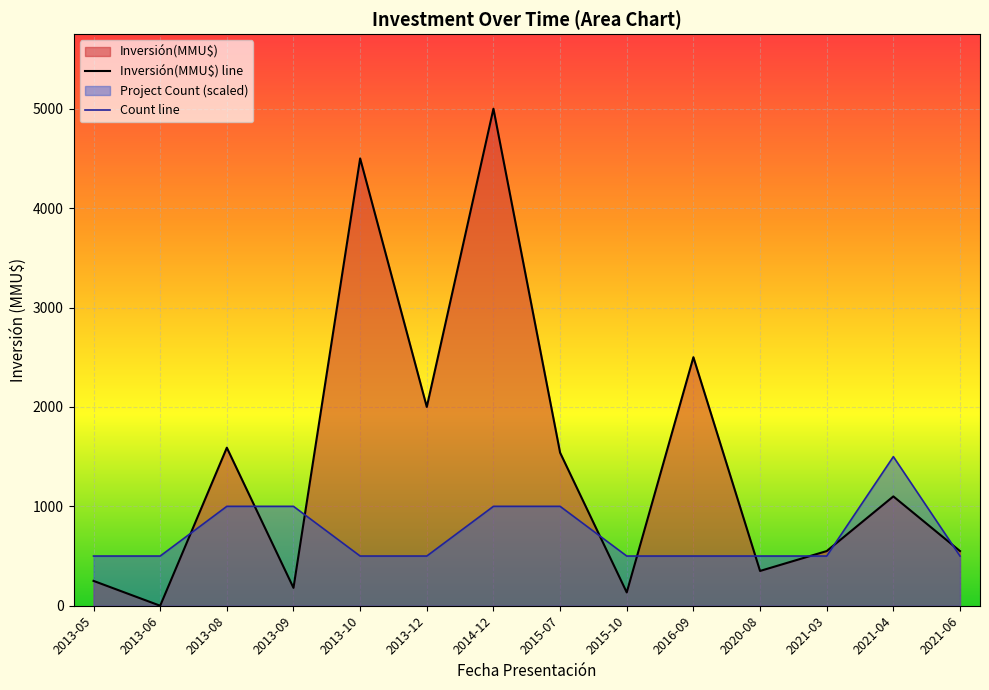

Count the number of categories in the chart.

14